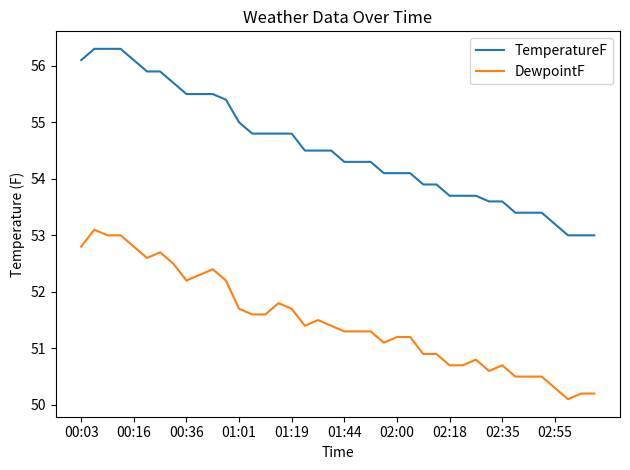

What is the maximum value shown in the chart?

56.3